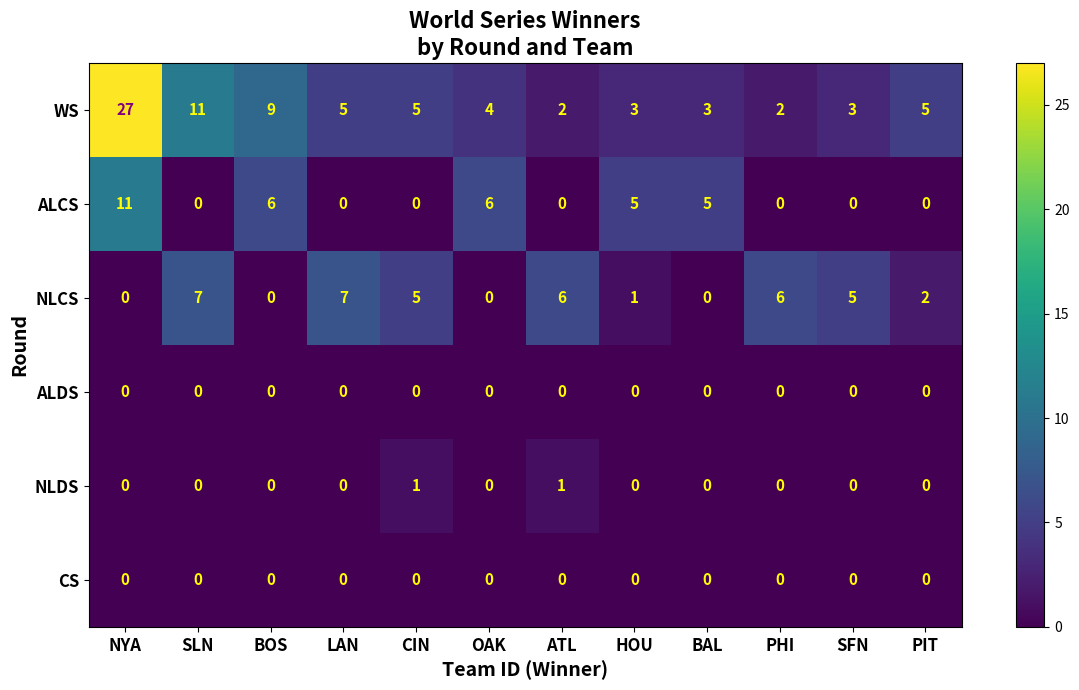

What is the spread (max minus min) of values at SLN?

11